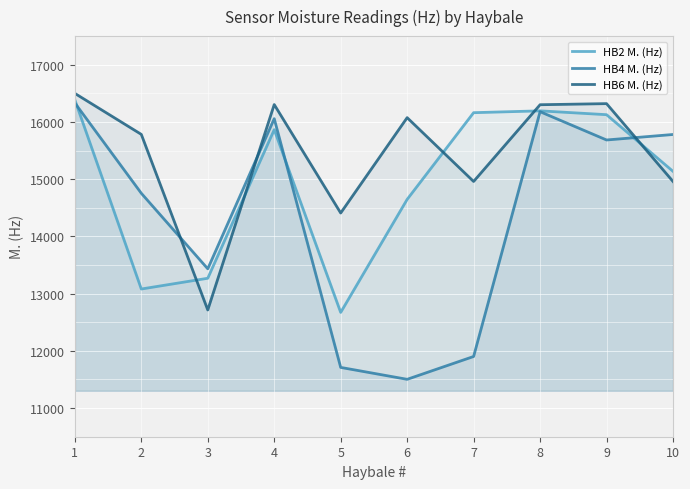

Is the value of HB6 M. (Hz) at 9 greater than the value of HB2 M. (Hz) at 2?

Yes